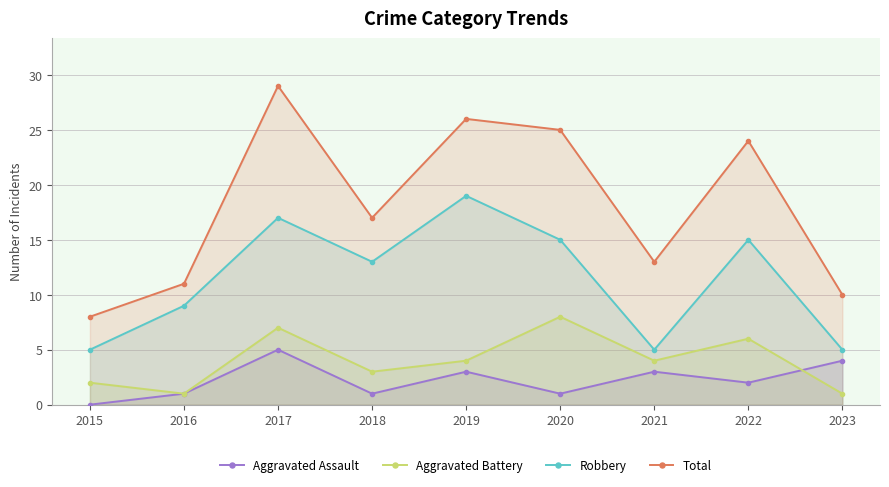

True or false: Robbery and Total cross at least once.

False